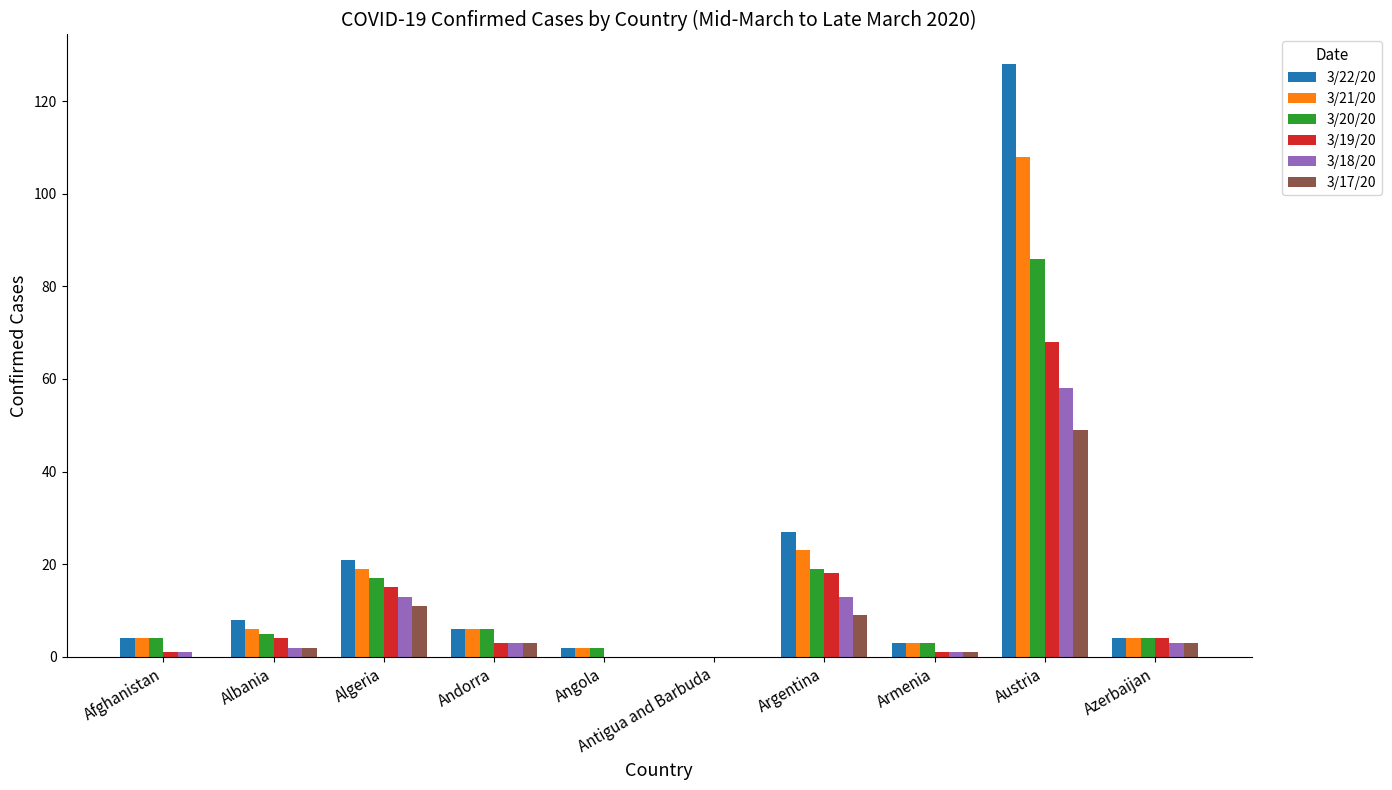

Reading left to right, transcribe all the data shown in this chart.

3/22/20: 4	8	21	6	2	0	27	3	128	4
3/21/20: 4	6	19	6	2	0	23	3	108	4
3/20/20: 4	5	17	6	2	0	19	3	86	4
3/19/20: 1	4	15	3	0	0	18	1	68	4
3/18/20: 1	2	13	3	0	0	13	1	58	3
3/17/20: 0	2	11	3	0	0	9	1	49	3